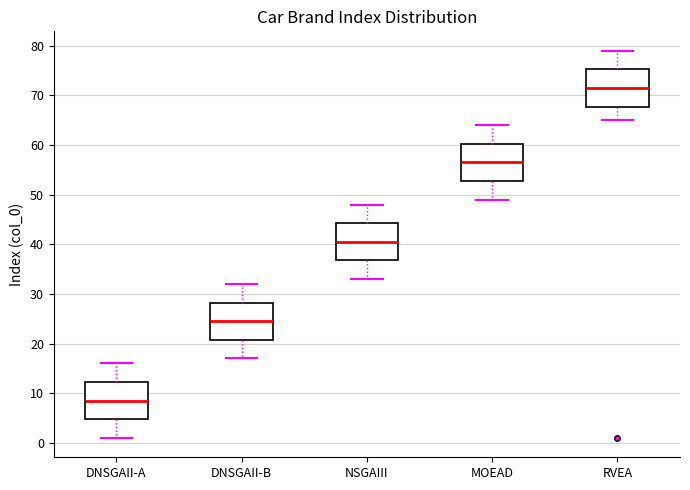

Where does the lower whisker of the box for MOEAD end on the y-axis? The values are not printed on the chart, so give them approximately, as read against the axis.

49